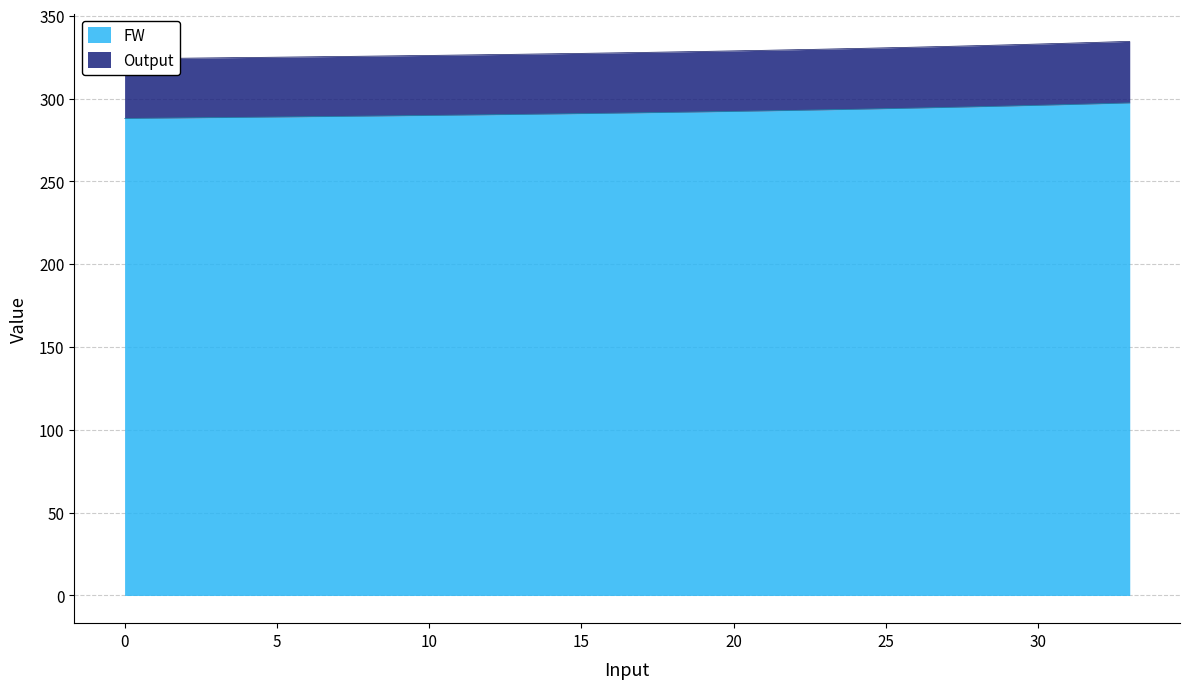

What is the spread (max minus min) of values at 20?

36.5